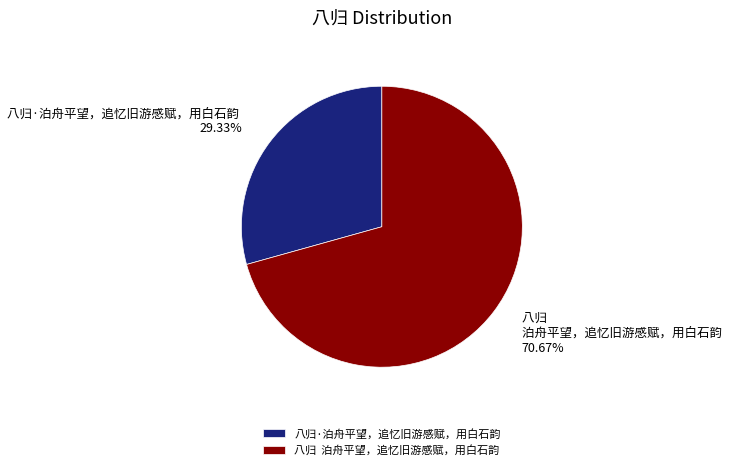

What is the ratio of the value at 八归 泊舟平望，追忆旧游感赋，用白石韵 to the value at 八归·泊舟平望，追忆旧游感赋，用白石韵?

2.4